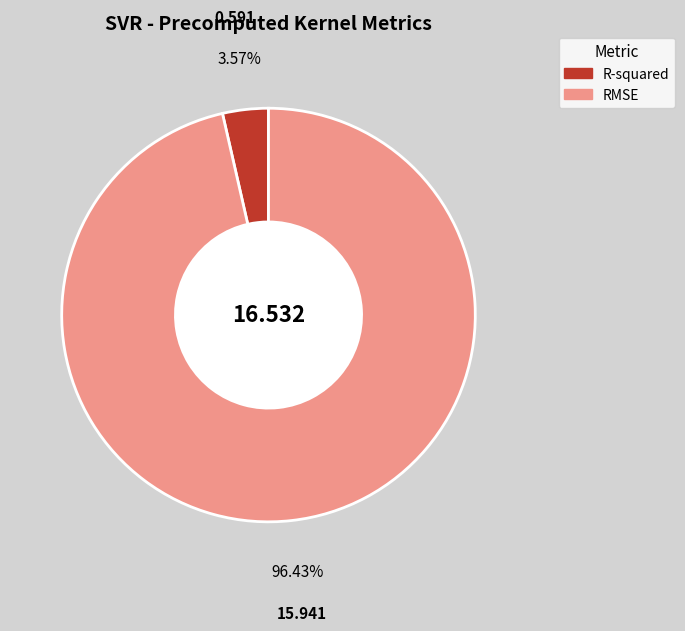

Which has a higher value, R-squared or RMSE?

RMSE